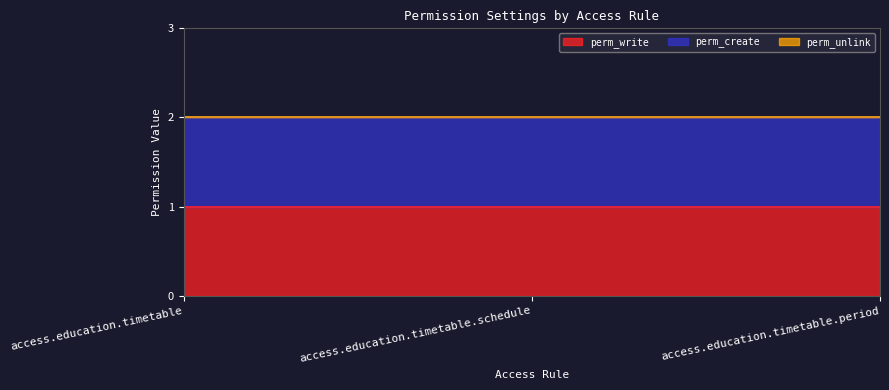

What is the difference between the highest and lowest values at access.education.timetable?

1